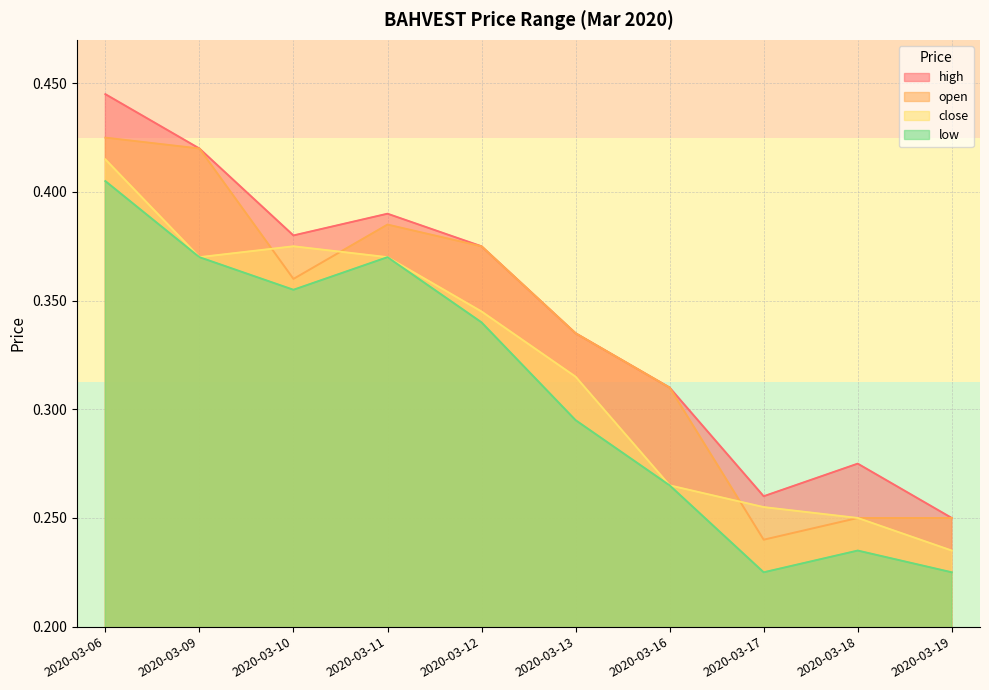

Reading right to left, extract all data points from this chart.

high: 0.2	0.3	0.3	0.3	0.3	0.4	0.4	0.4	0.4	0.4
open: 0.2	0.2	0.2	0.3	0.3	0.4	0.4	0.4	0.4	0.4
close: 0.2	0.2	0.3	0.3	0.3	0.3	0.4	0.4	0.4	0.4
low: 0.2	0.2	0.2	0.3	0.3	0.3	0.4	0.4	0.4	0.4